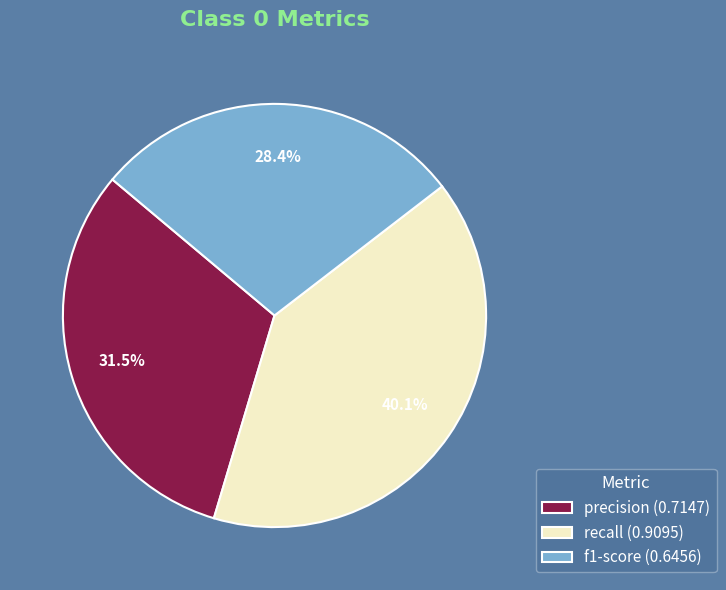

Does f1-score represent more than half of the total?

No